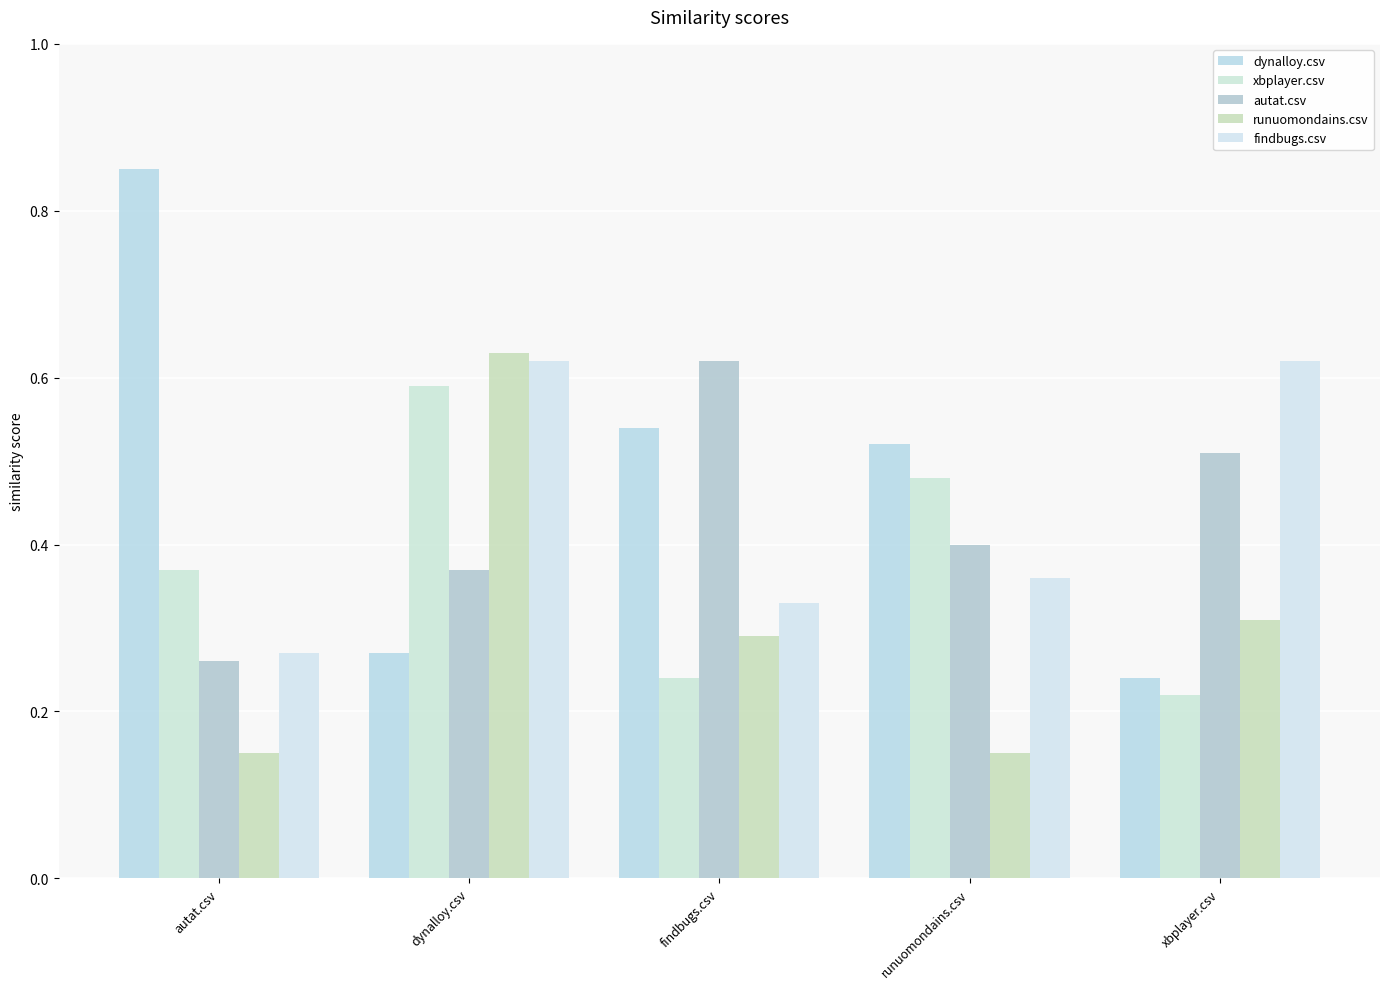

How many distinct data groups are displayed?

5